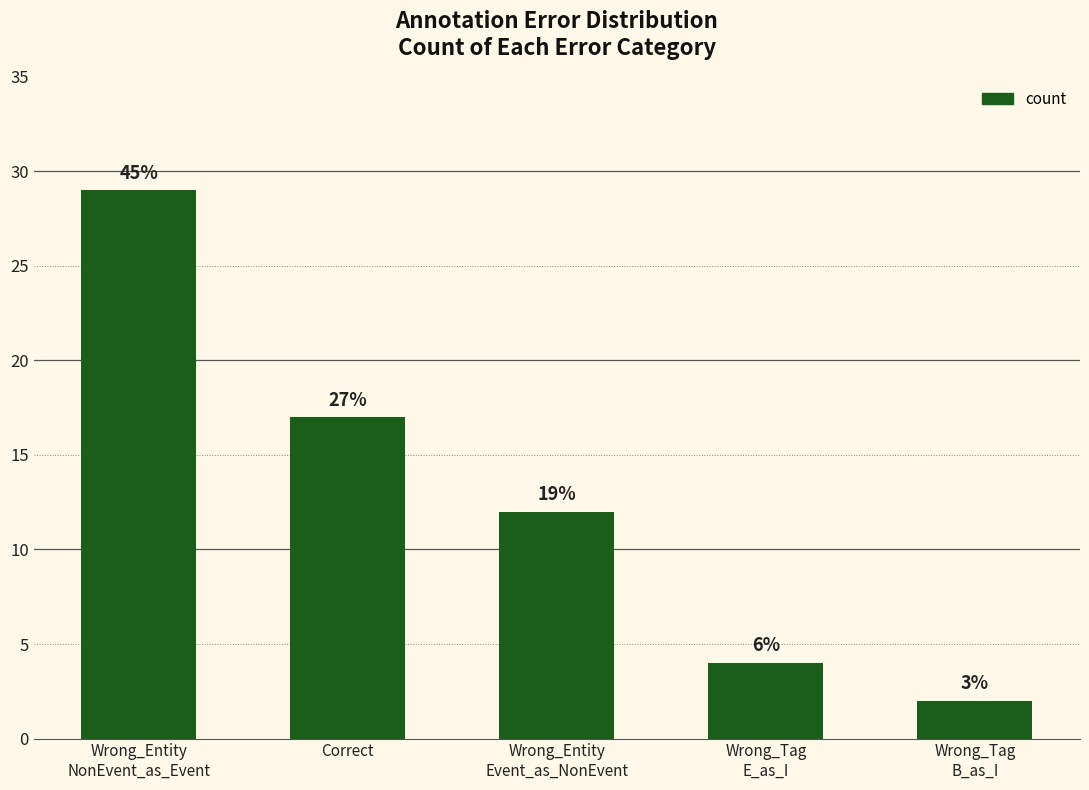

What is the change in value from Wrong_Entity
Event_as_NonEvent to Wrong_Tag
E_as_I?

-8